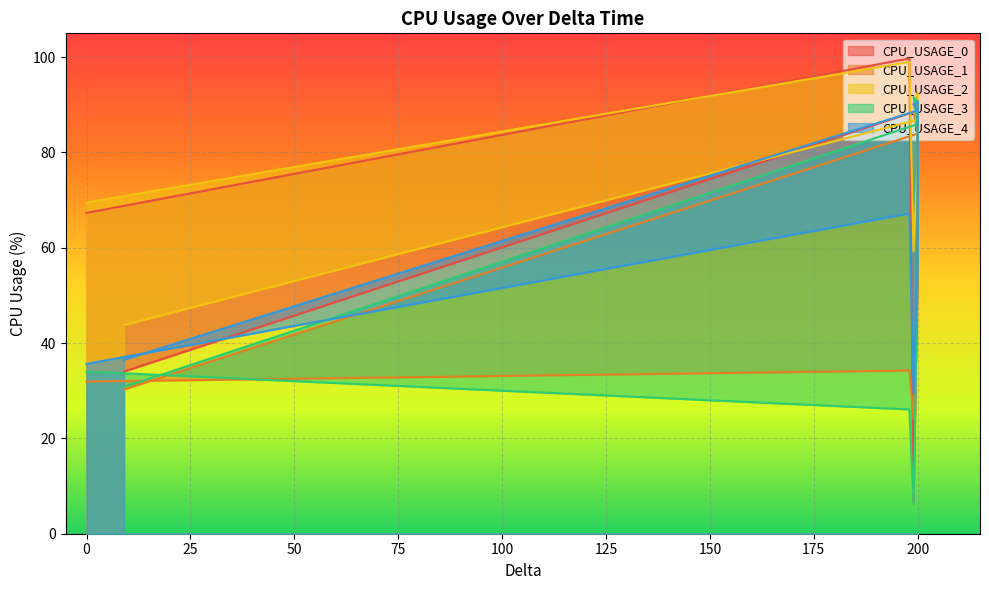

How many times do CPU_USAGE_2 and CPU_USAGE_3 cross each other?

2